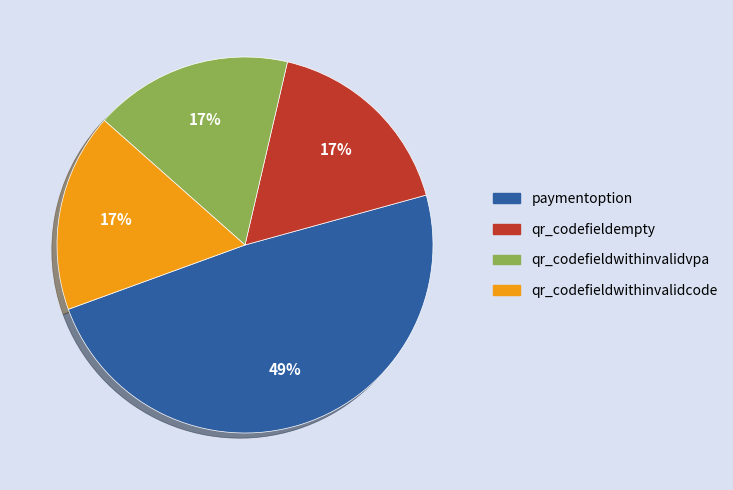

Do qr_codefieldwithinvalidcode and qr_codefieldwithinvalidvpa together represent more than half of the pie?

No